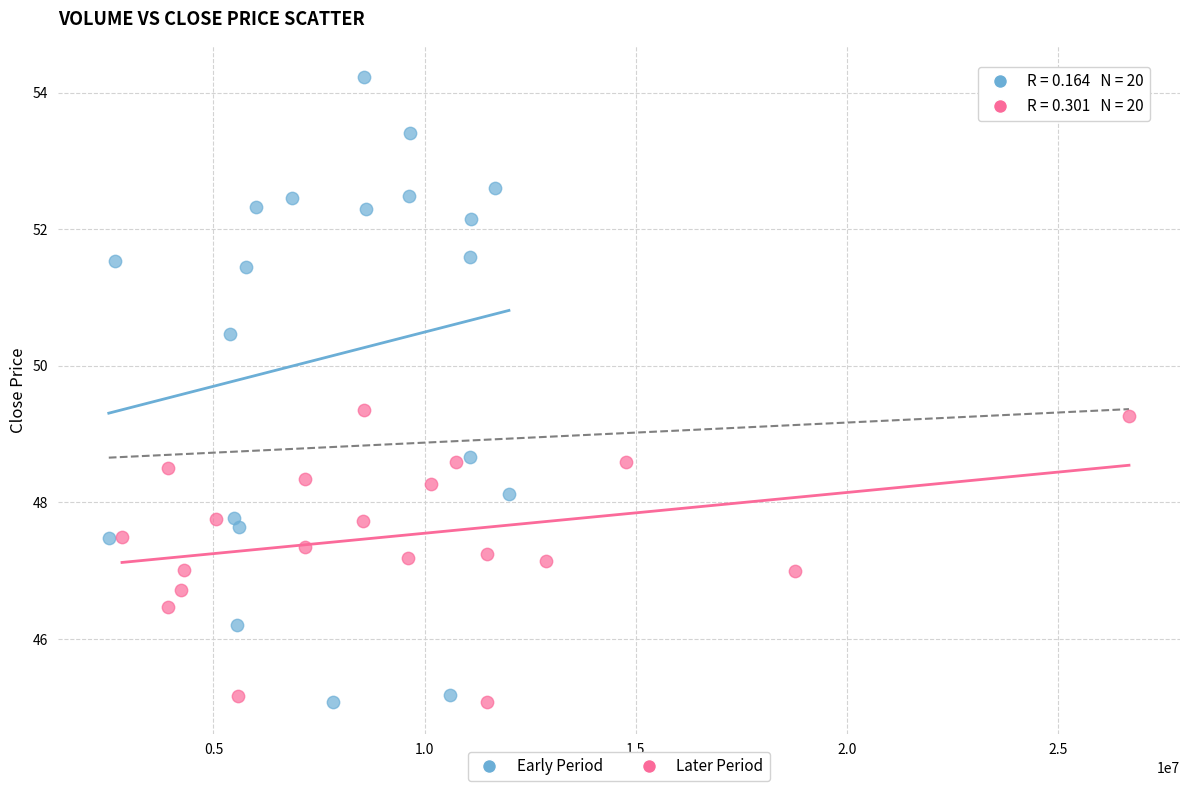

Which series has the largest Y range (max minus min)?

Early Period